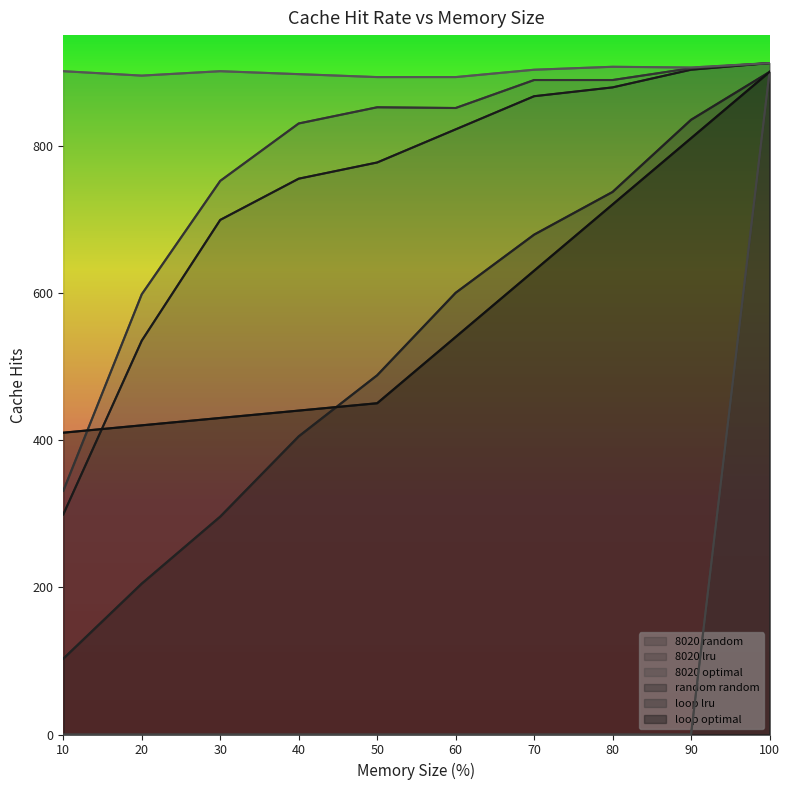

What is the highest value of the loop lru series?

900